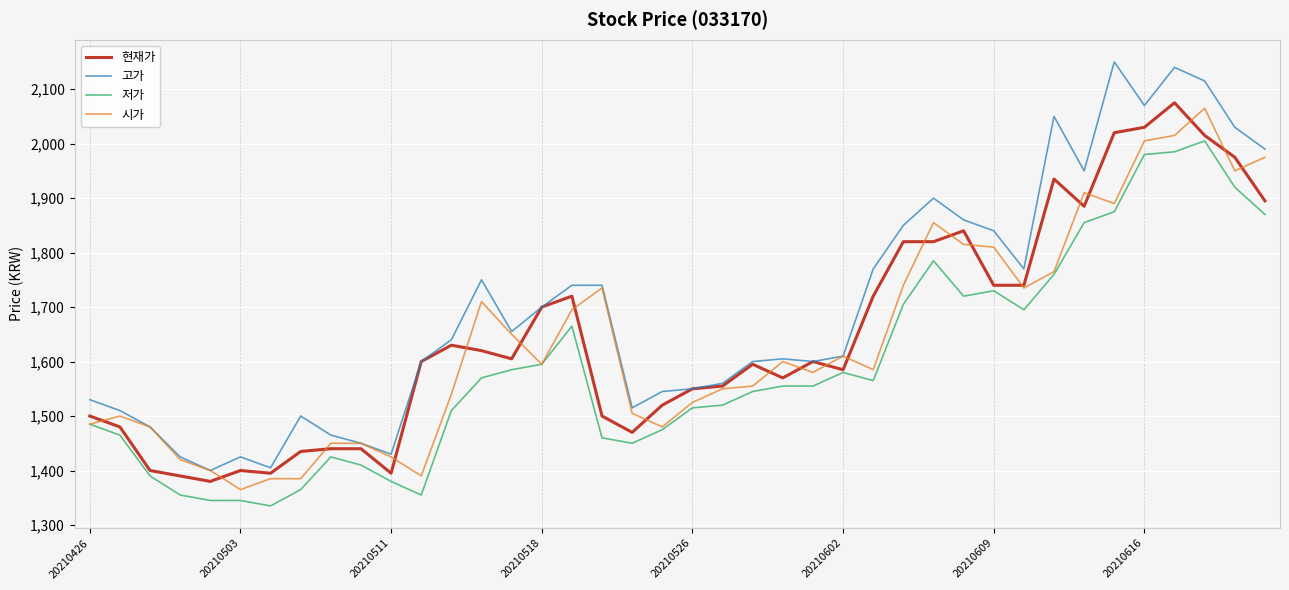

True or false: 고가 and 저가 cross at least once.

False